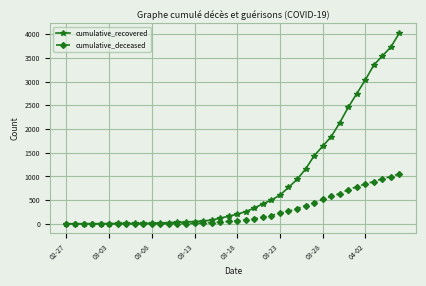

Which series has the largest range (max minus min)?

cumulative_recovered